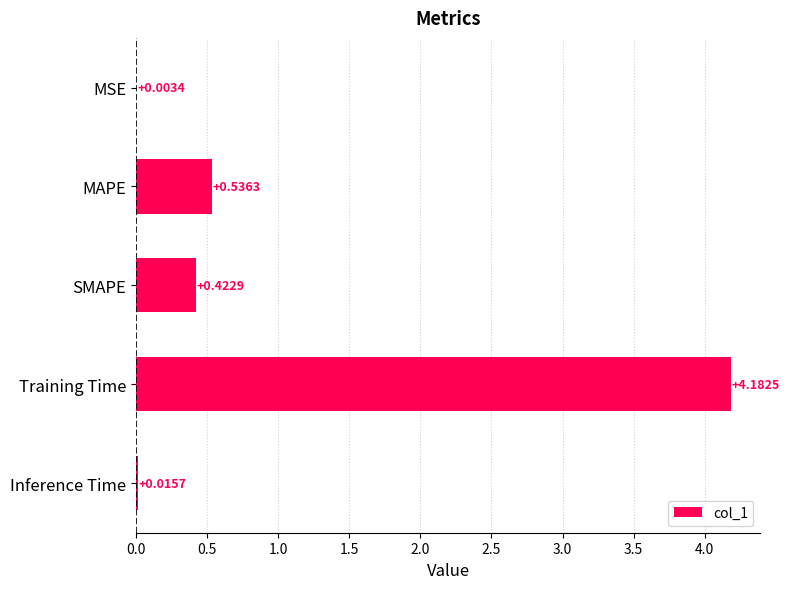

Between MSE and Inference Time, which is larger?

Inference Time